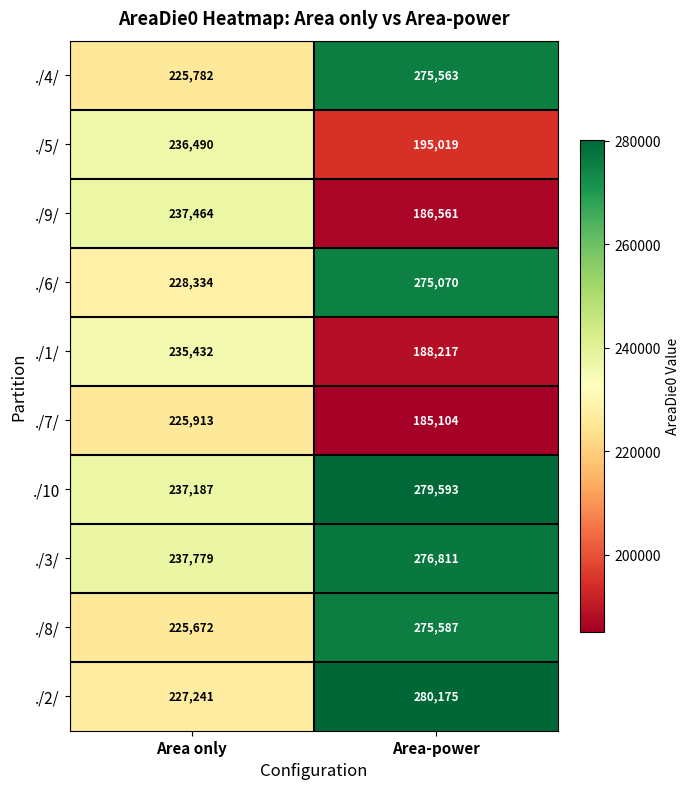

What is the difference between the highest and lowest values at Area only?

12107